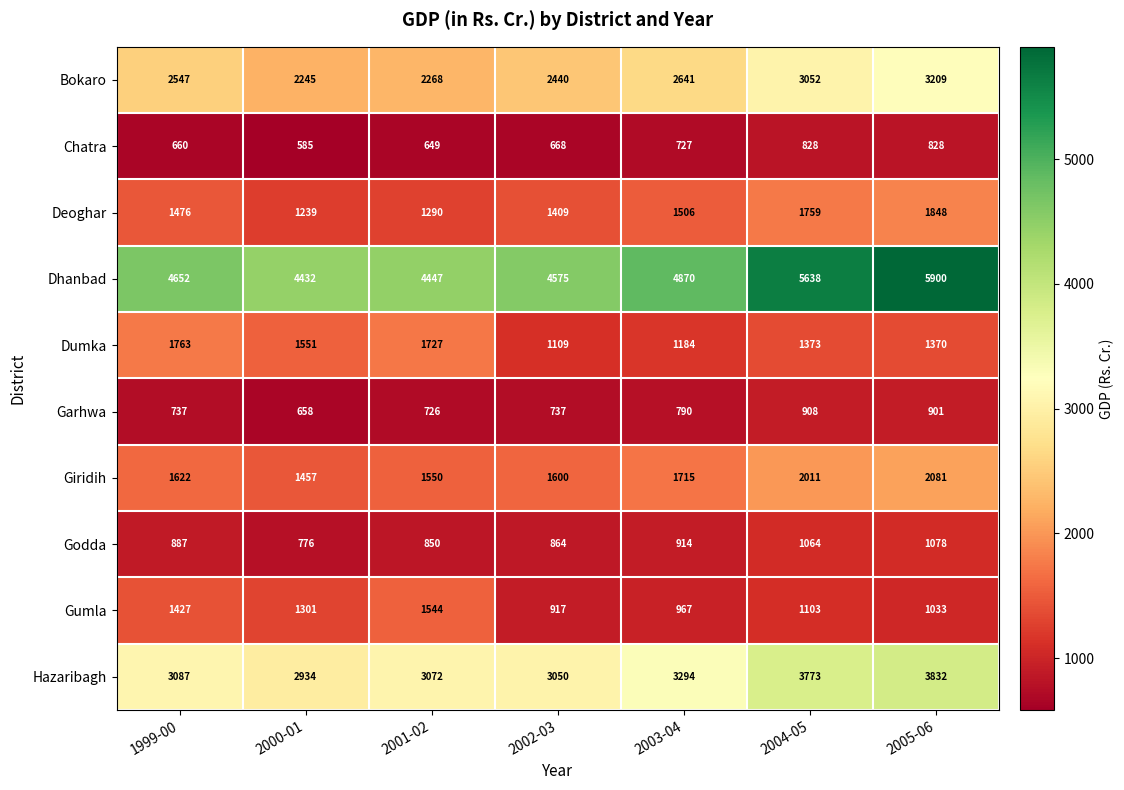

What is the difference between the second highest and second lowest values in the Godda series?

214